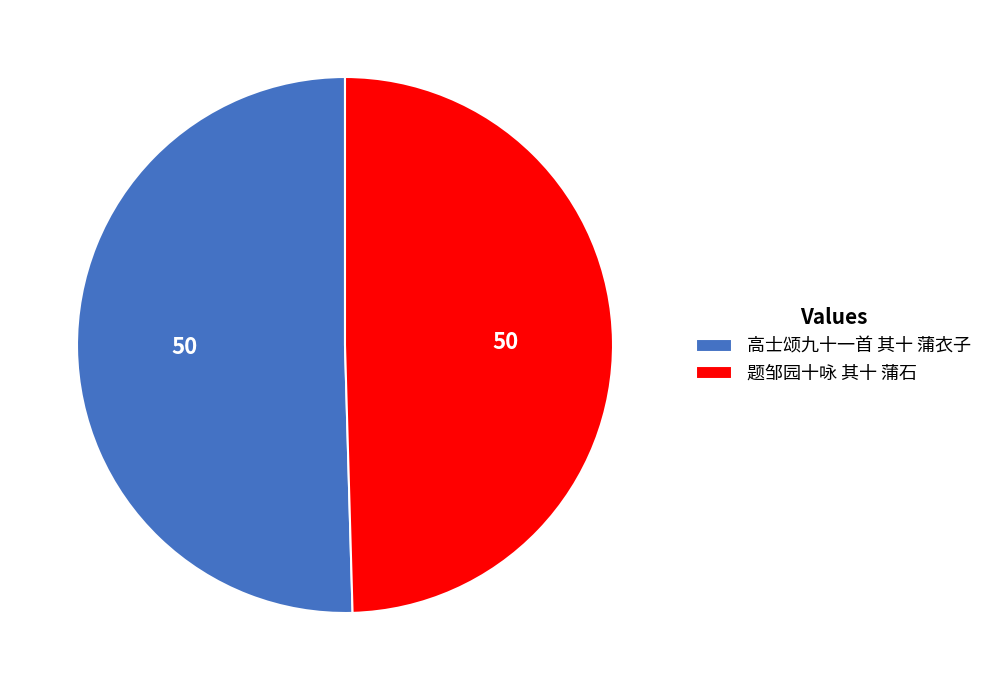

Rank the categories by value from lowest to highest.

题邹园十咏 其十 蒲石, 高士颂九十一首 其十 蒲衣子